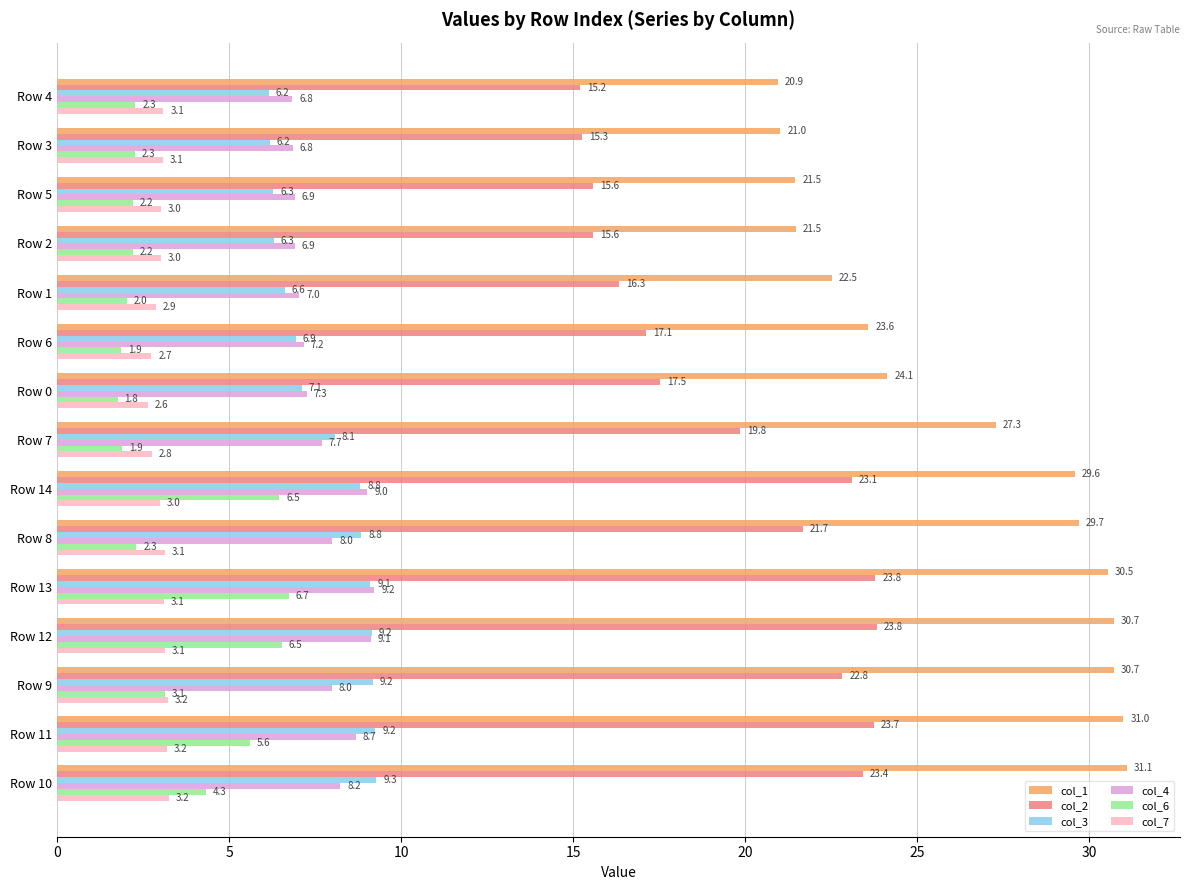

Rank the series by their maximum value, from highest to lowest.

col_1, col_2, col_3, col_4, col_6, col_7